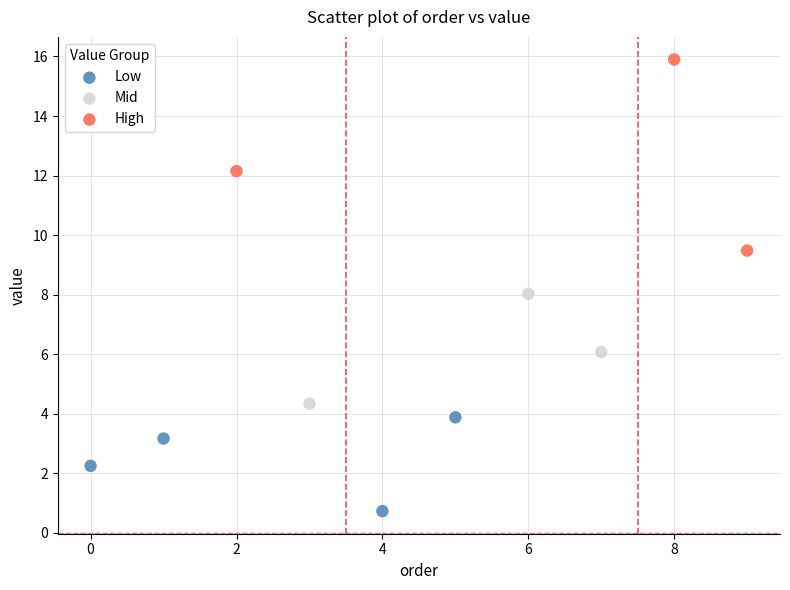

Which series has the widest spread of Y values?

High